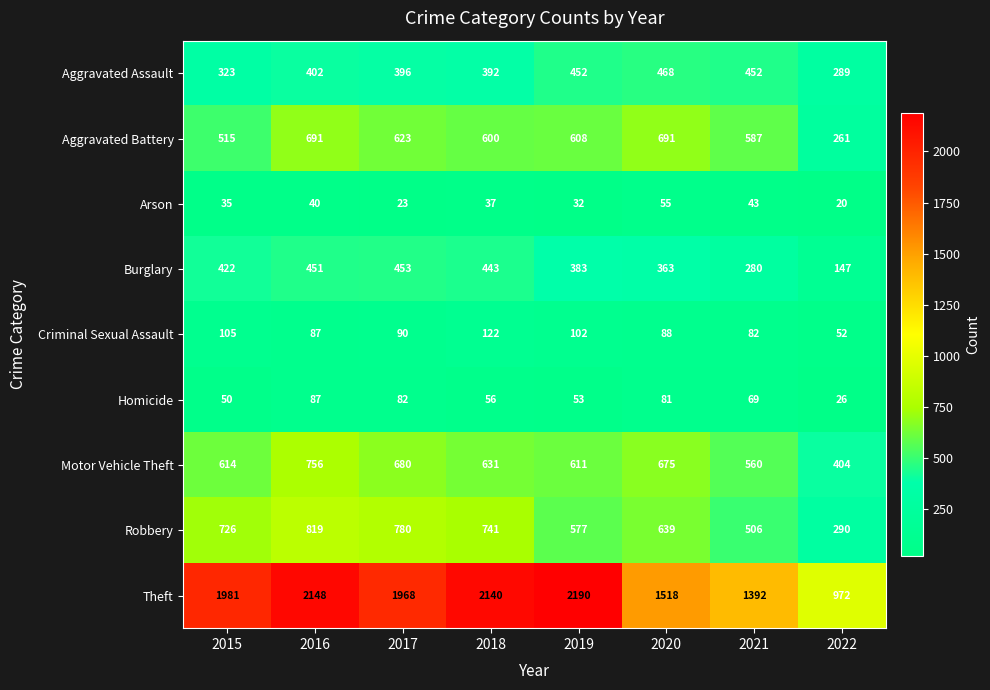

What is the total value across all series at 2021?

3971